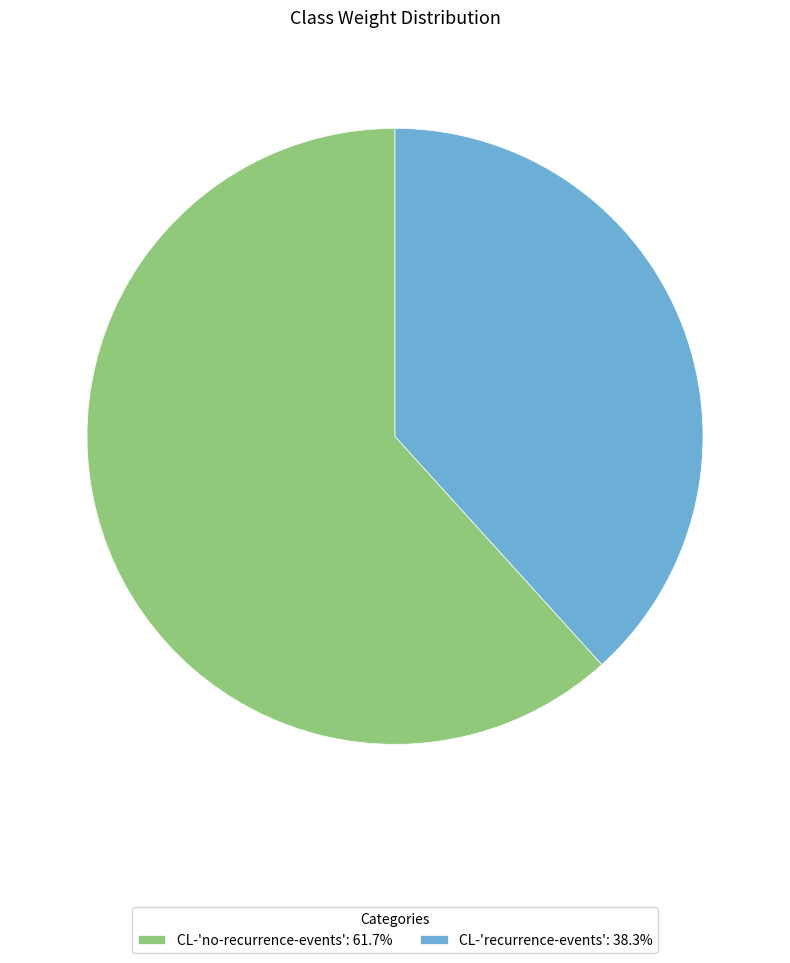

Which has a higher value, CL-'no-recurrence-events' or CL-'recurrence-events'?

CL-'no-recurrence-events'